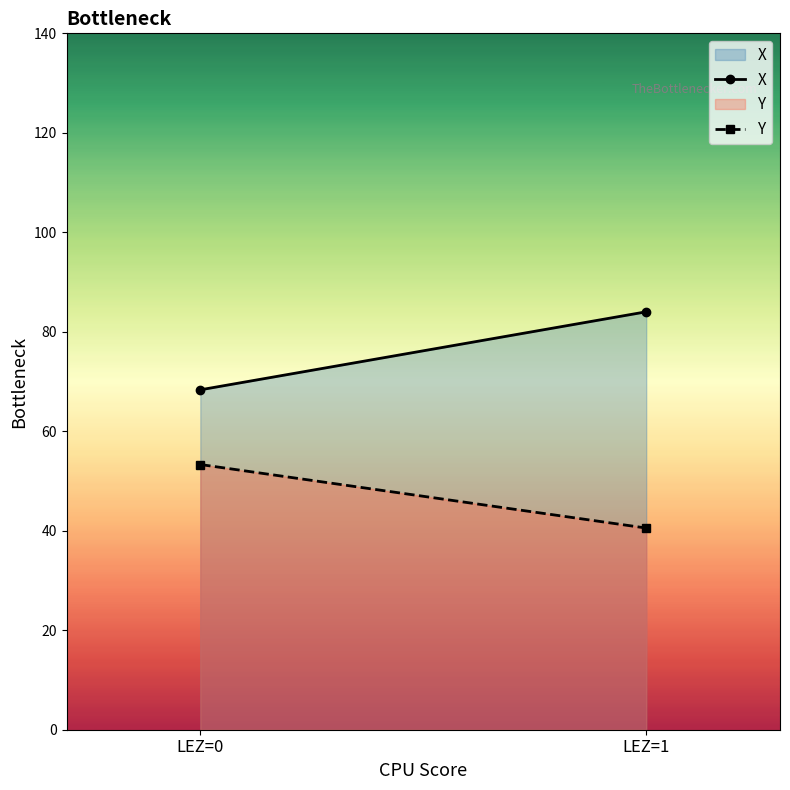

Is it true that Y equals 69.3 at LEZ=1?

False